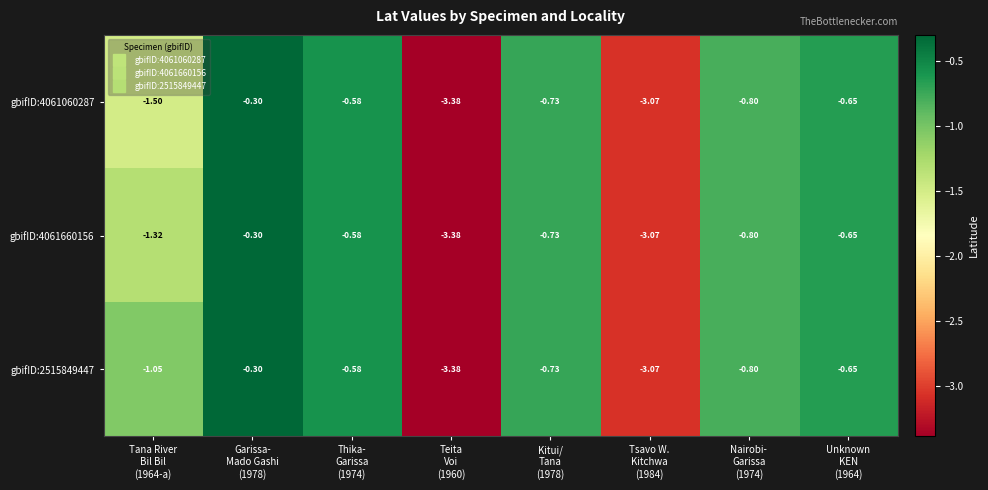

List the series in order of their overall mean, highest first.

gbifID:2515849447, gbifID:4061660156, gbifID:4061060287